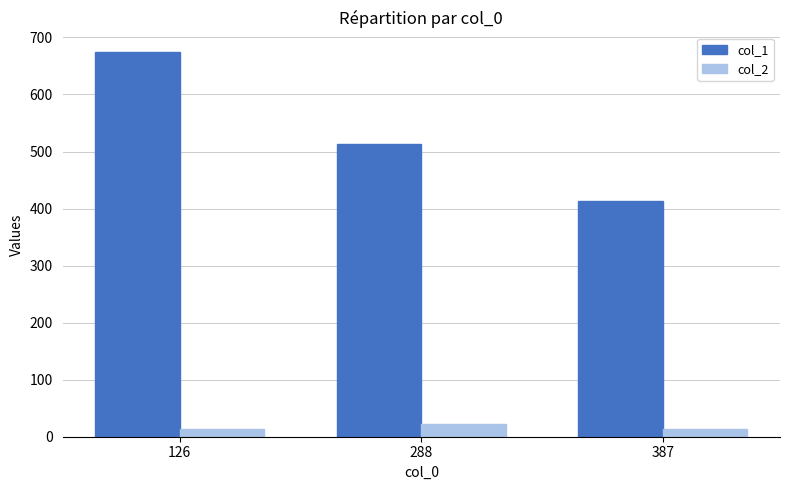

Rank the categories by col_1 value from highest to lowest.

126, 288, 387